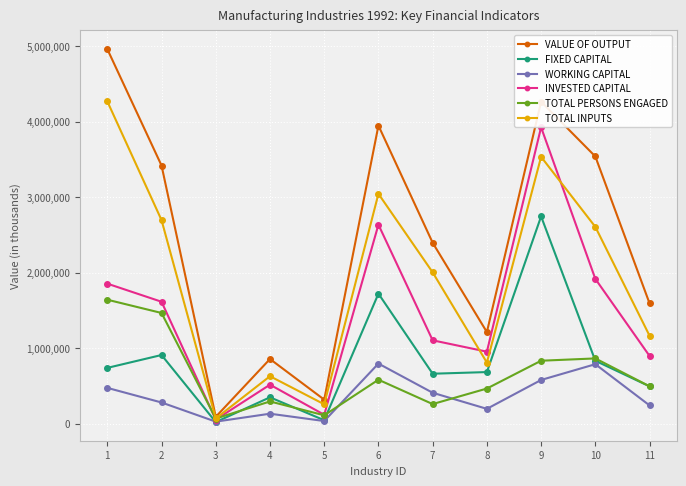

At which category is the sum across all series the highest?

9